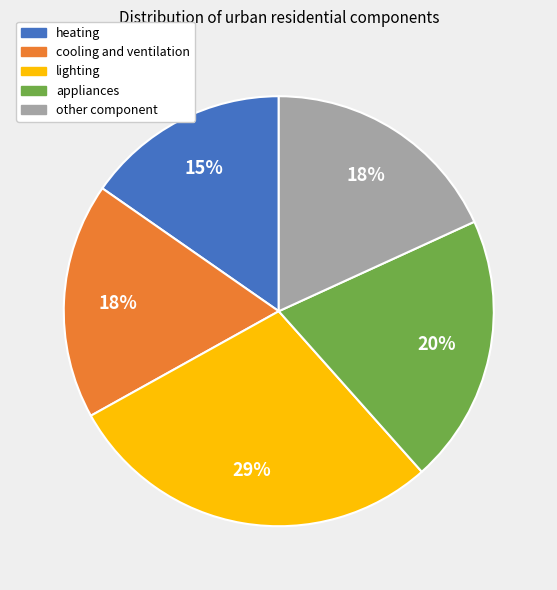

How many segments does this pie chart have?

5